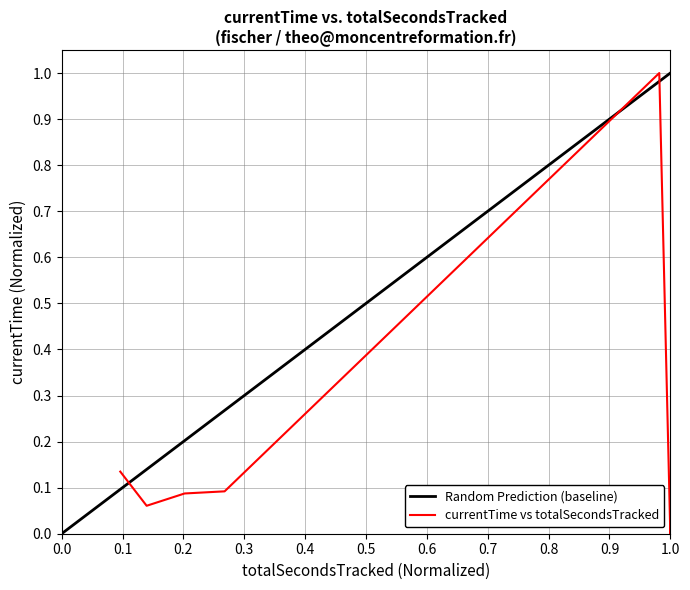

What is the value of the 4th point from the left?

0.1